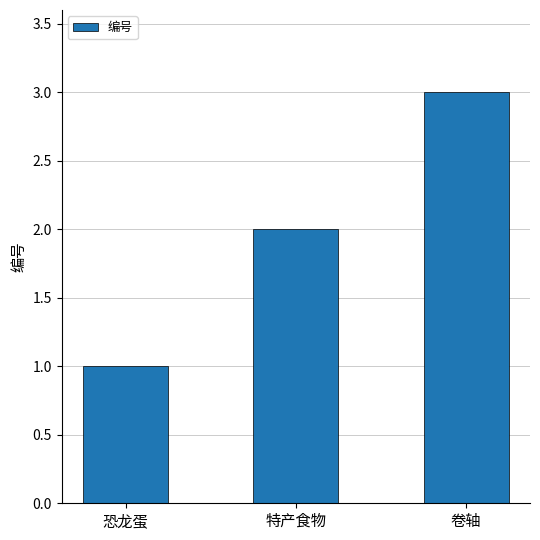

The value at 特产食物 is 3. True or false?

False